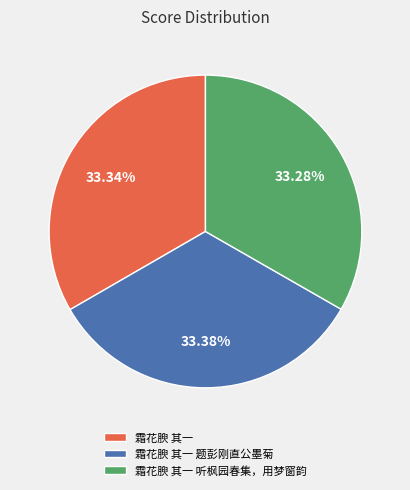

Approximately how many times larger is the value at 霜花腴 其一 听枫园春集，用梦窗韵 compared to 霜花腴 其一 题彭刚直公墨菊?

1.0